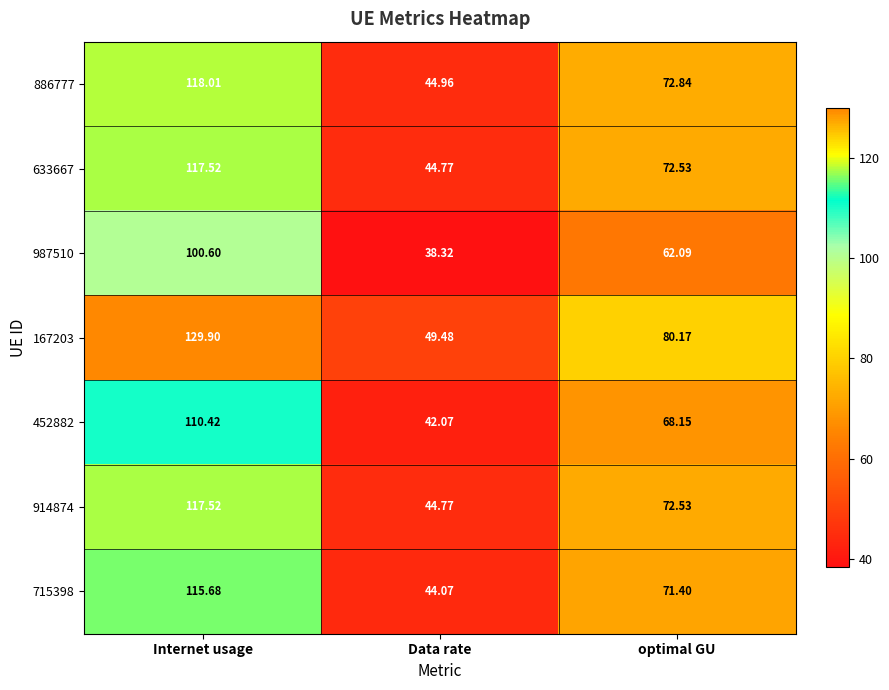

Where is 715398 nearest to the value 79?

optimal GU